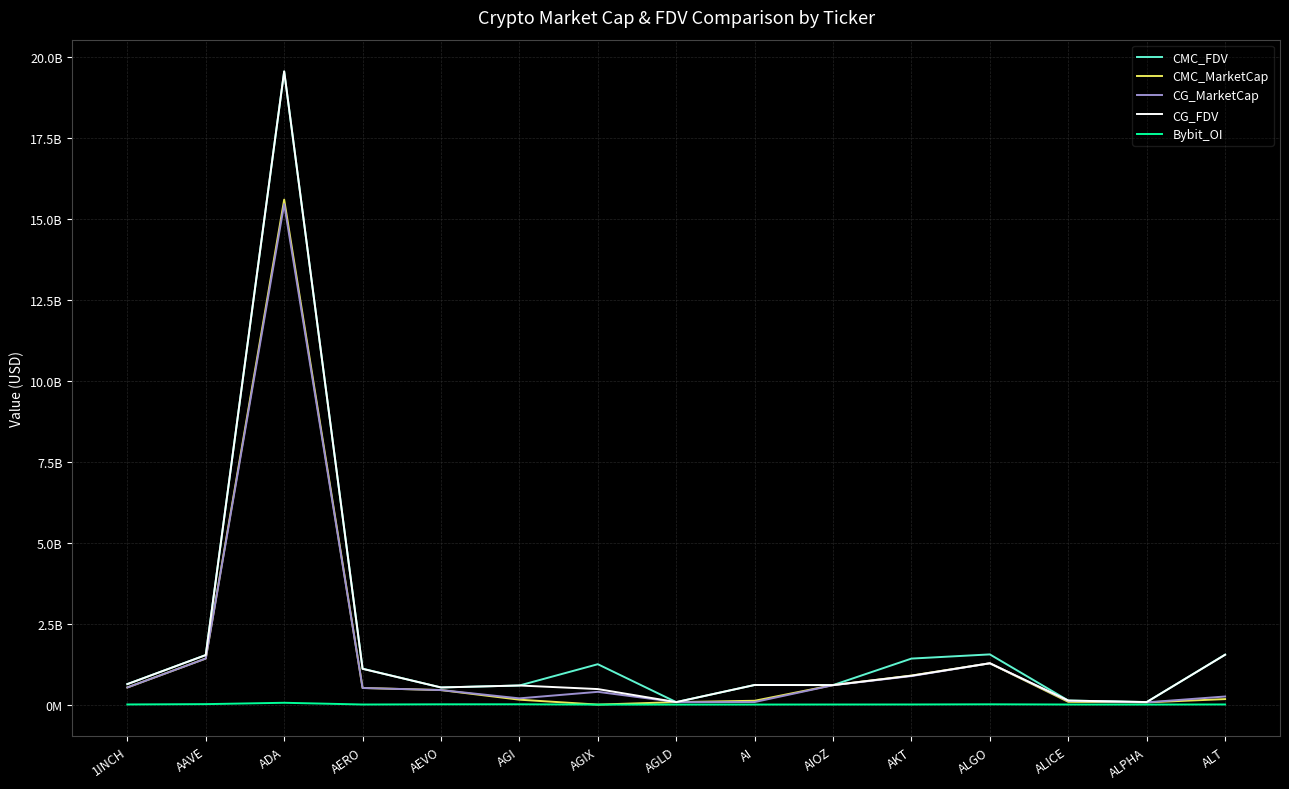

True or false: CMC_FDV and Bybit_OI cross at least once.

False